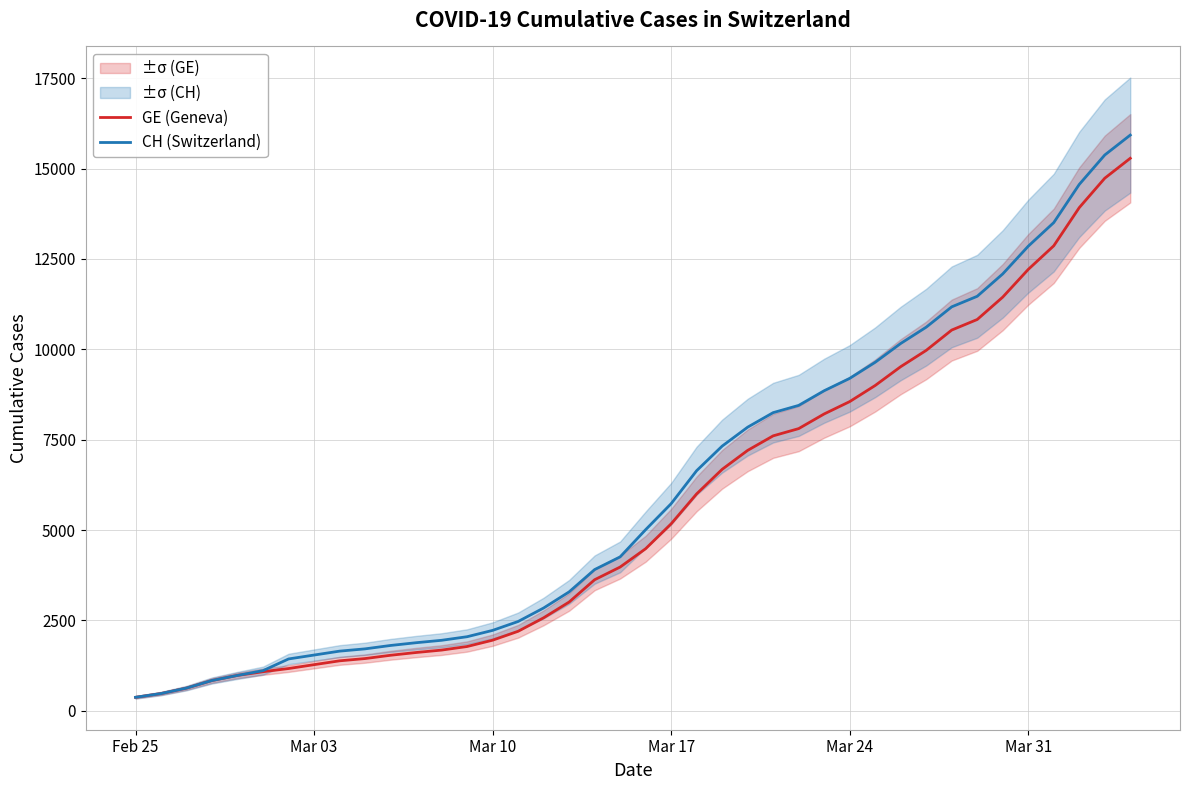

What is the highest value of the CH (Switzerland) series?

15926